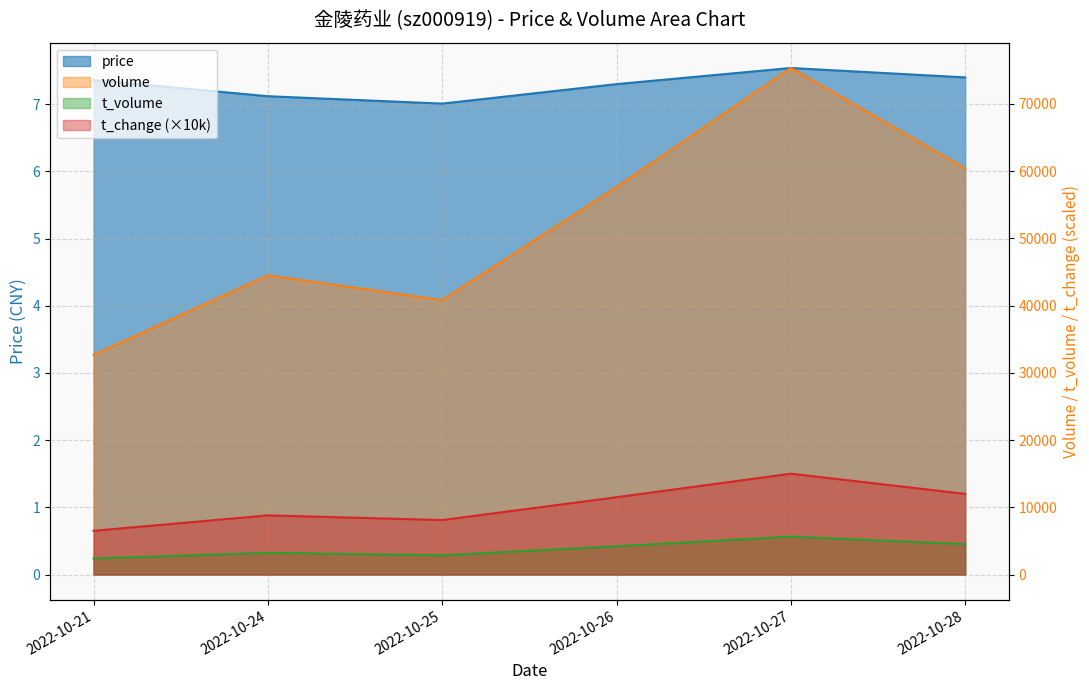

What are all the series names shown in the legend?

price, volume, t_volume, t_change